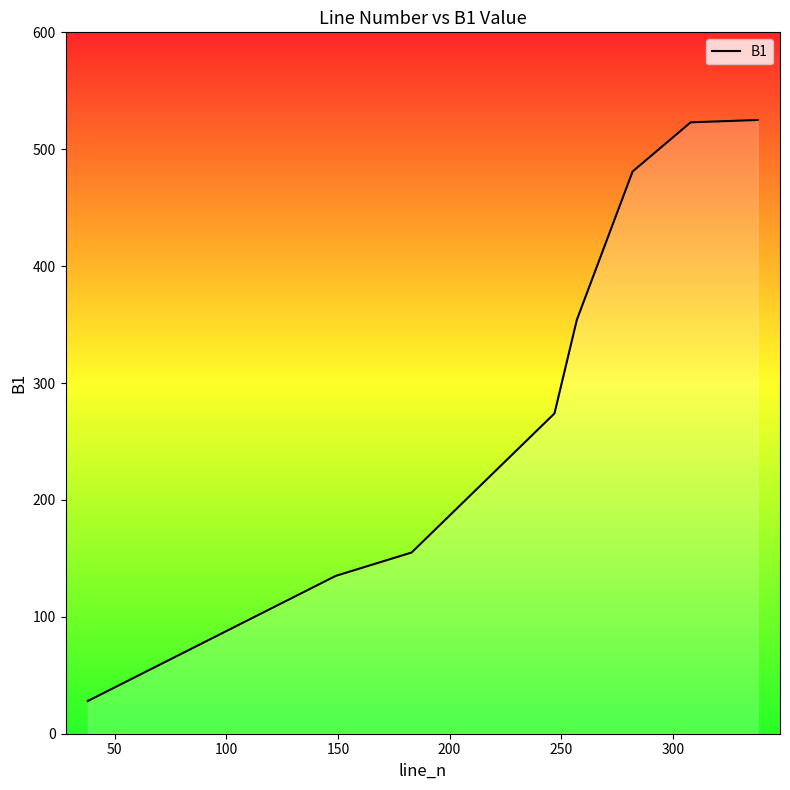

True or false: there are more than 1 points higher than both neighbors.

False